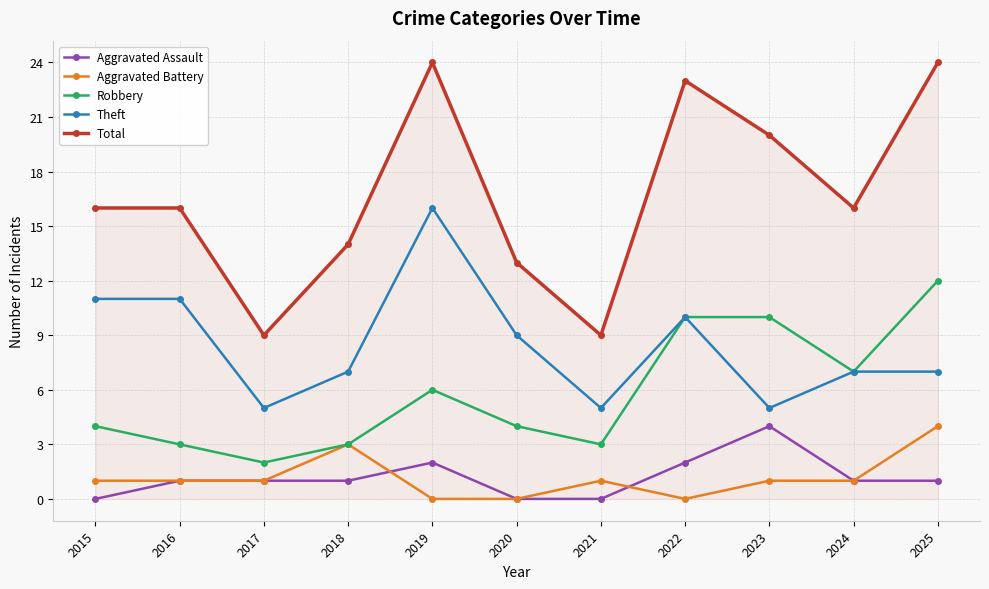

Which series has the largest total across all categories?

Total